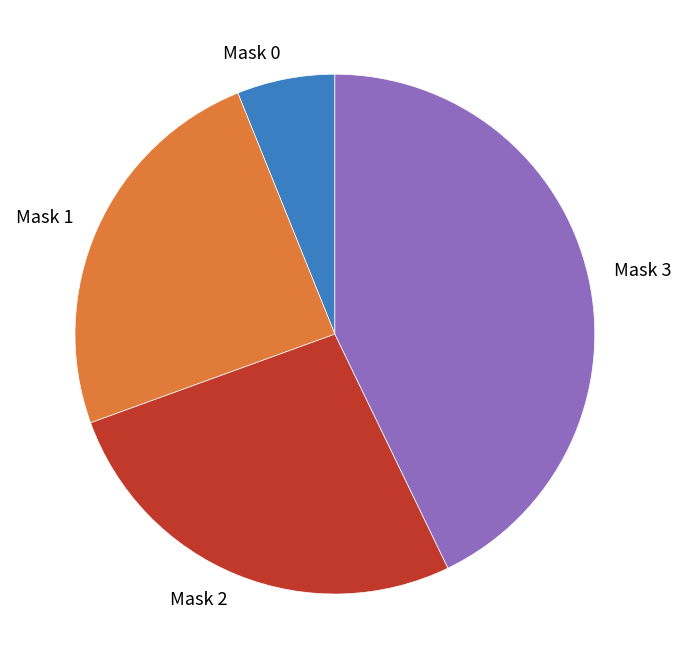

Which has a higher value, Mask 2 or Mask 1?

Mask 2